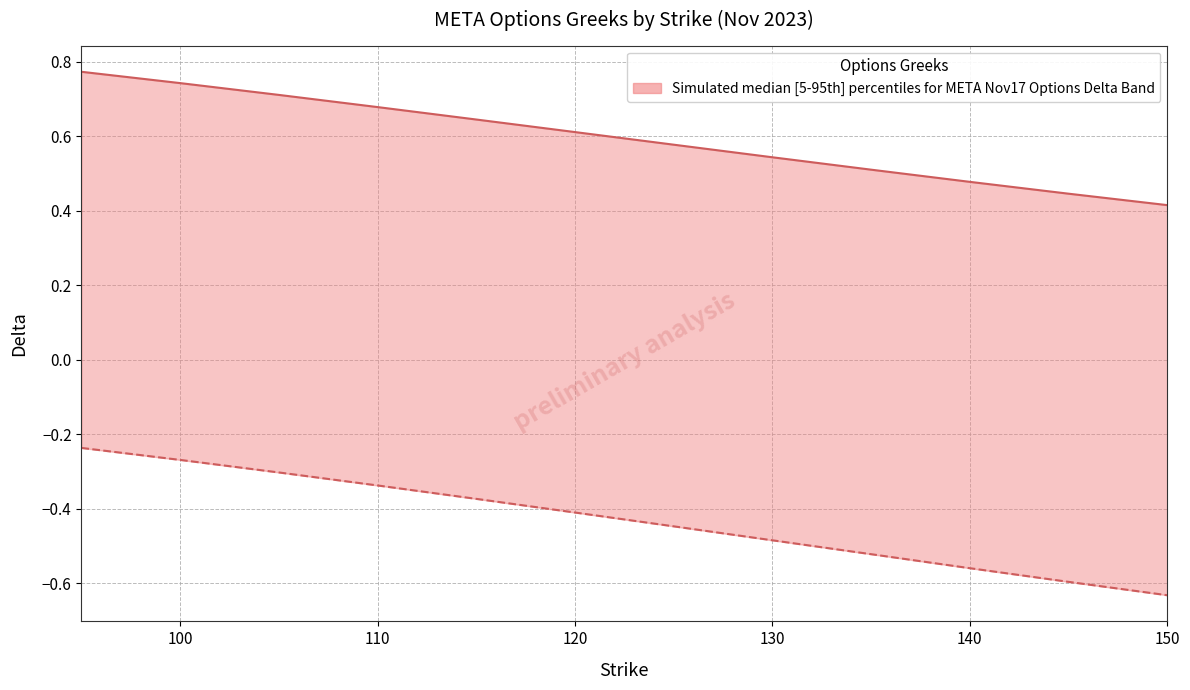

How many Call Delta values are between 0 and 1?

12